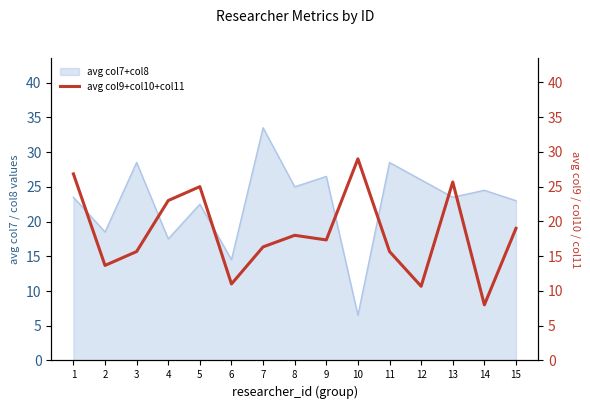

The chart shows a value of 10.3 at 8. True or false?

False